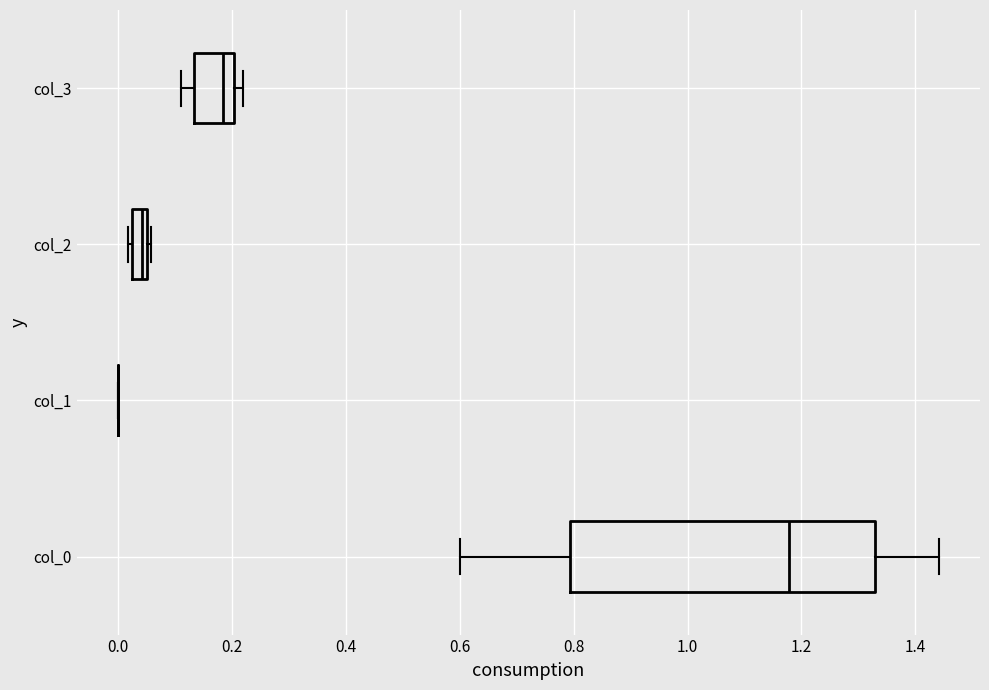

Where is the right edge of the box for col_3 on the x-axis? The values are not printed on the chart, so give them approximately, as read against the axis.

0.20